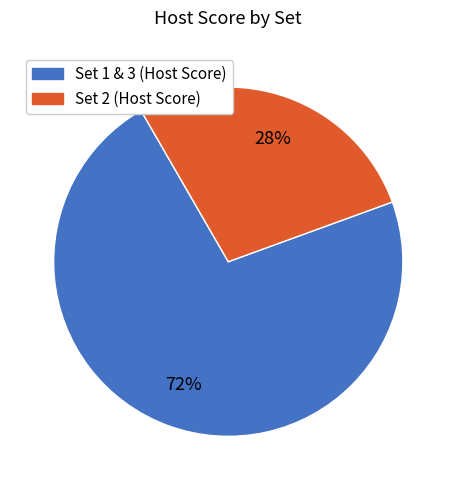

How many segments does this pie chart have?

2